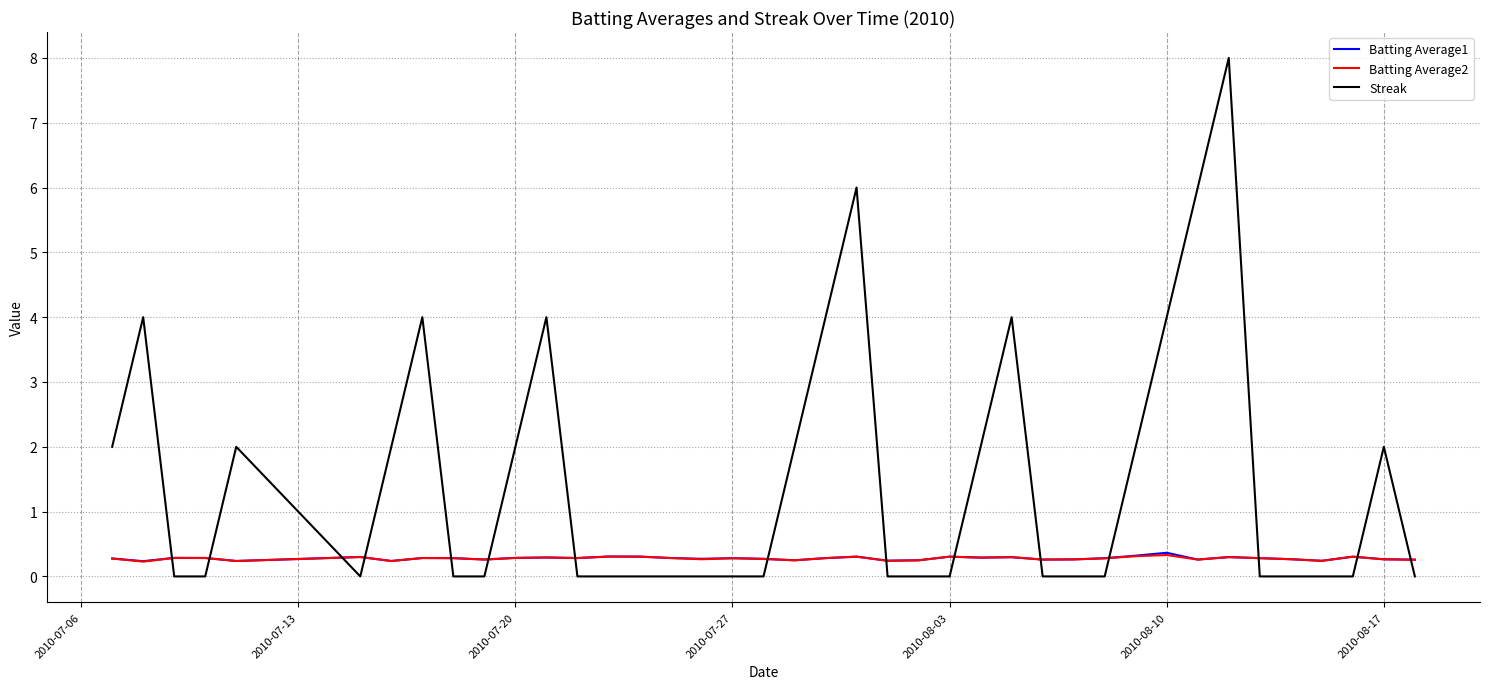

What is the greatest value displayed?

8.0